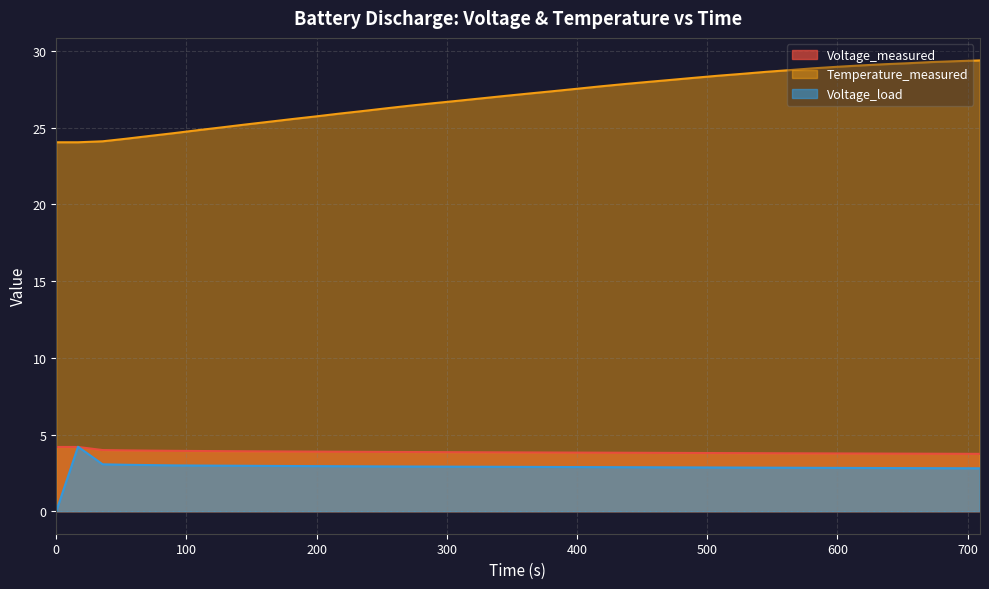

What is the maximum value shown in the chart?

29.4